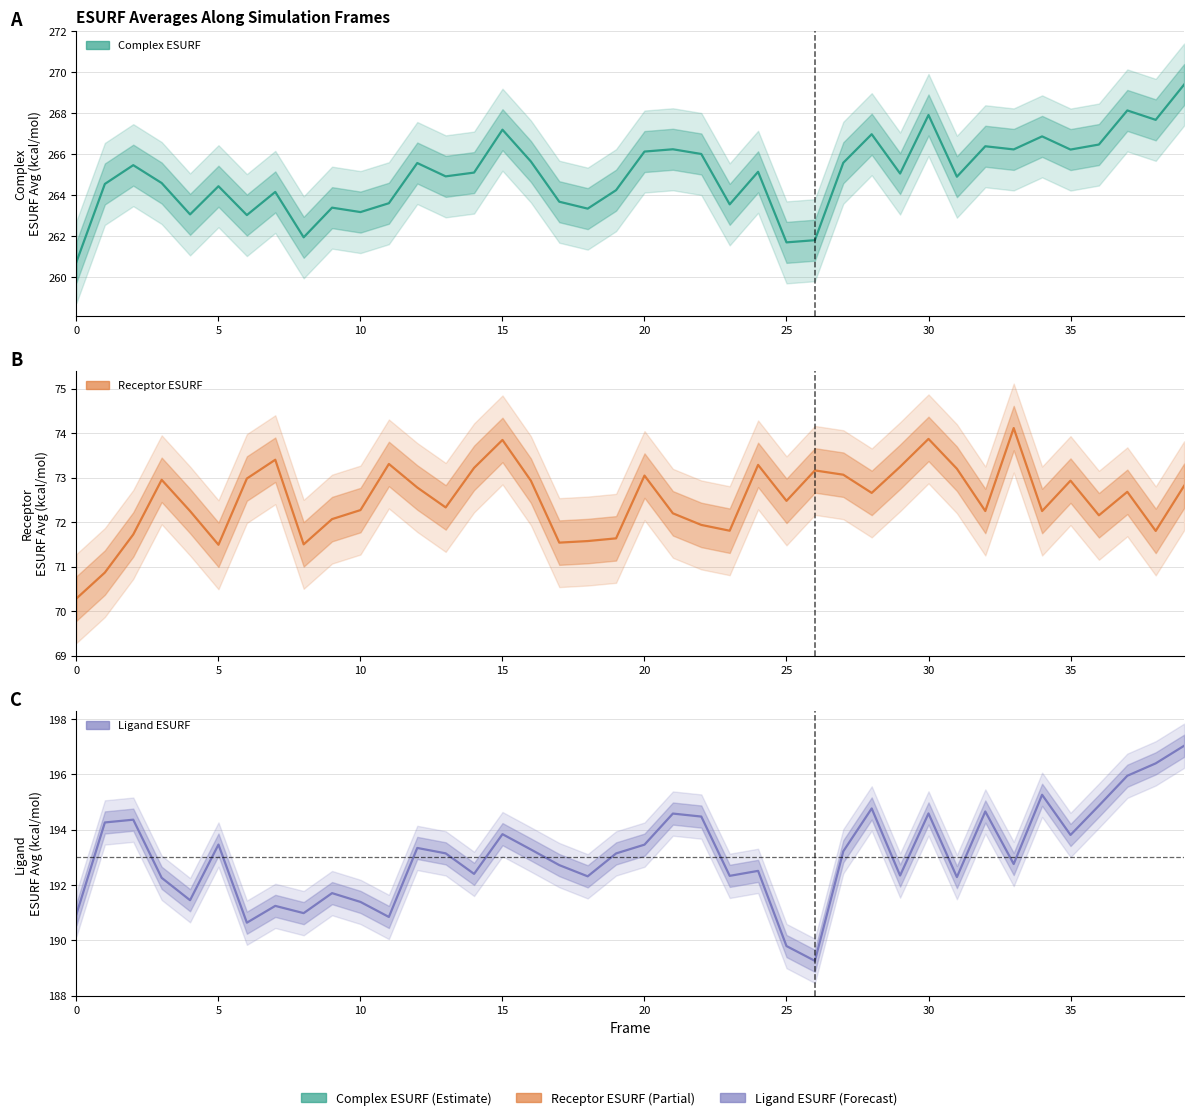

Between 20 and 23, which series saw the biggest shift?

Complex_ESURF_Average